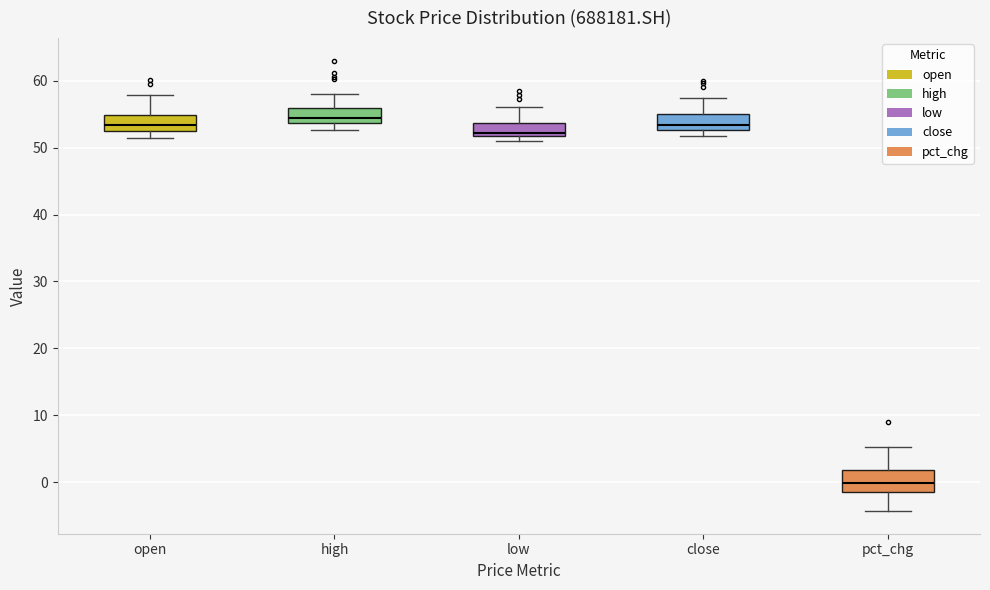

Where does the upper whisker of the box for low end on the y-axis? The values are not printed on the chart, so give them approximately, as read against the axis.

56